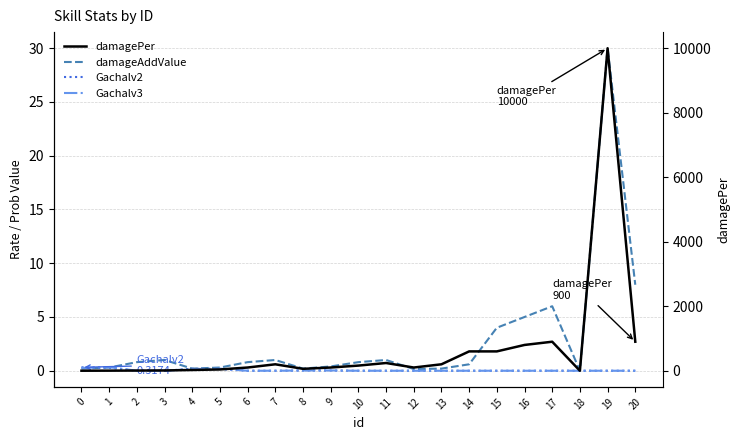

List the labels in order of Gachalv2 value, smallest first.

12, 13, 14, 15, 16, 17, 18, 19, 20, 11, 10, 7, 3, 6, 2, 9, 8, 5, 4, 1, 0